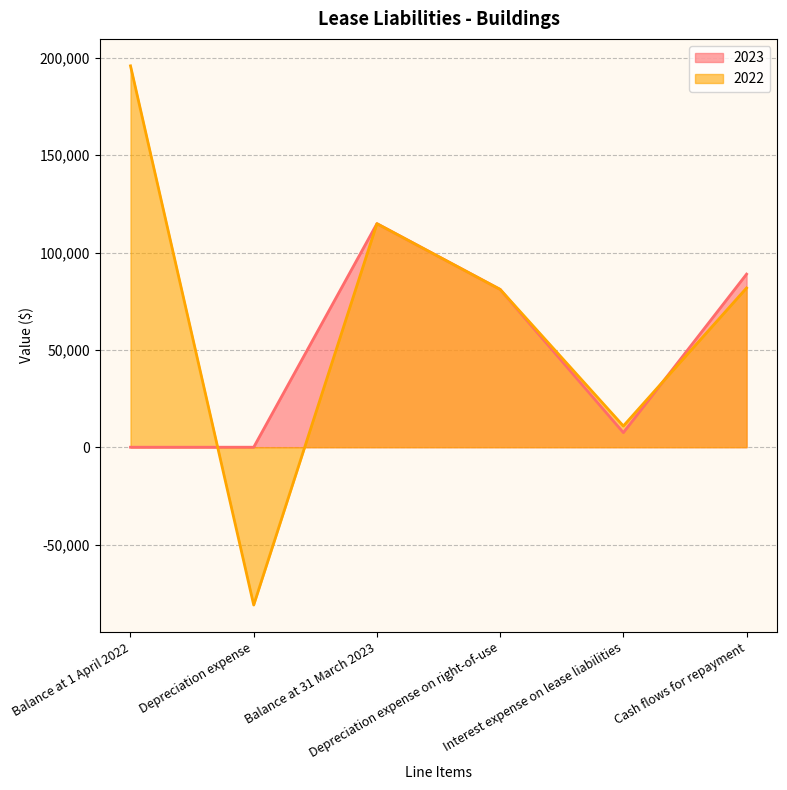

Reading left to right, what are all the values shown in this chart?

2023: Balance at 1 April 2022=0	Depreciation expense=0	Balance at 31 March 2023=114854	Depreciation expense on right-of-use=81073	Interest expense on lease liabilities=7497	Cash flows for repayment=88920
2022: Balance at 1 April 2022=195927	Depreciation expense=-81073	Balance at 31 March 2023=114854	Depreciation expense on right-of-use=81073	Interest expense on lease liabilities=10898	Cash flows for repayment=81810